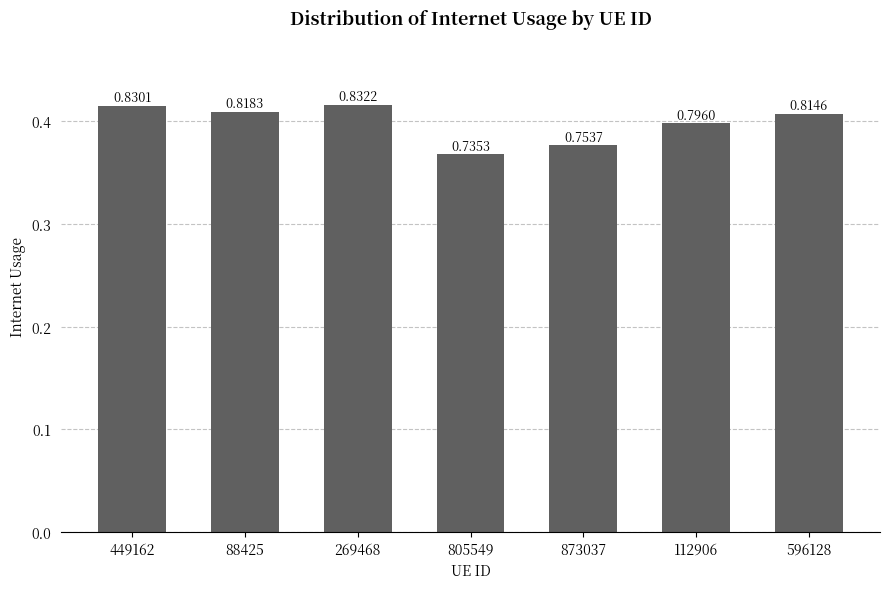

Between 269468 and 596128, which is larger?

269468